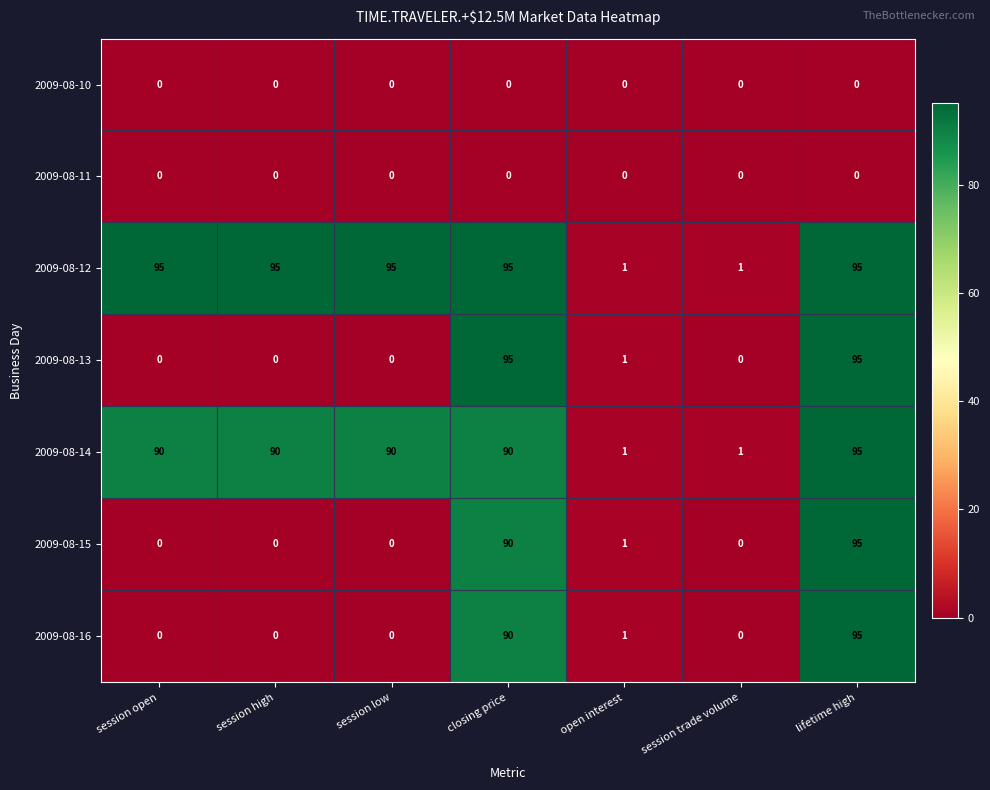

What is the average value of the 2009-08-13 series?

27